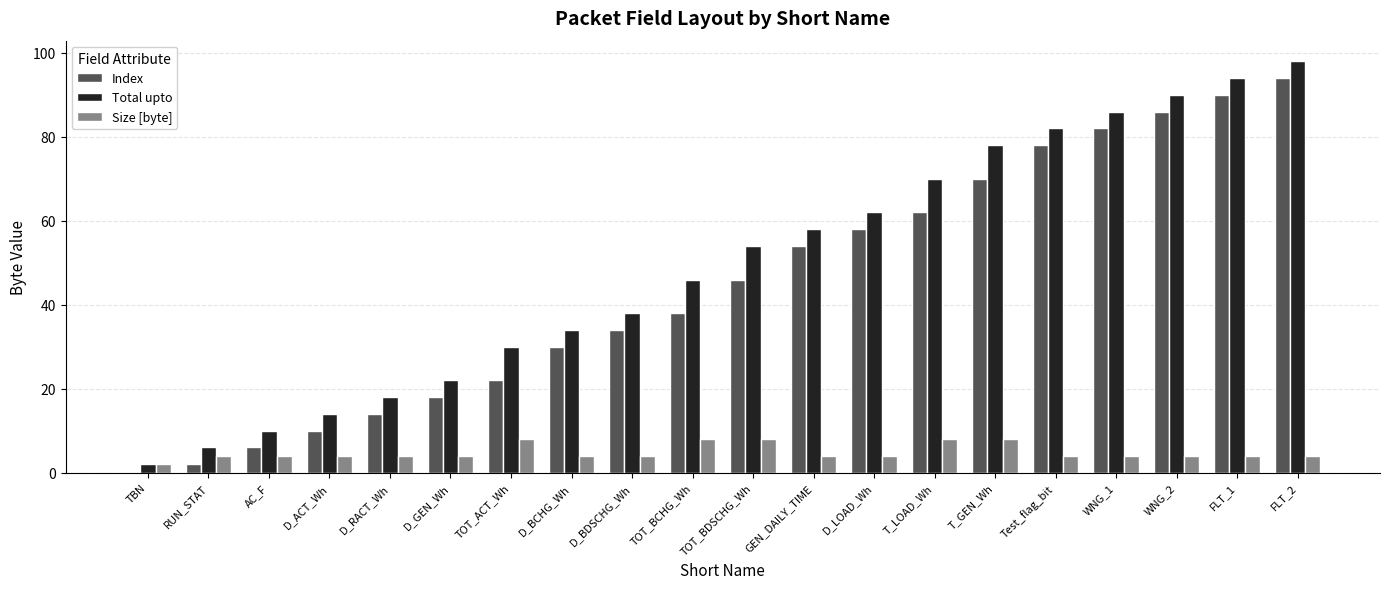

Are the bars grouped side by side (vs. stacked)?

Yes